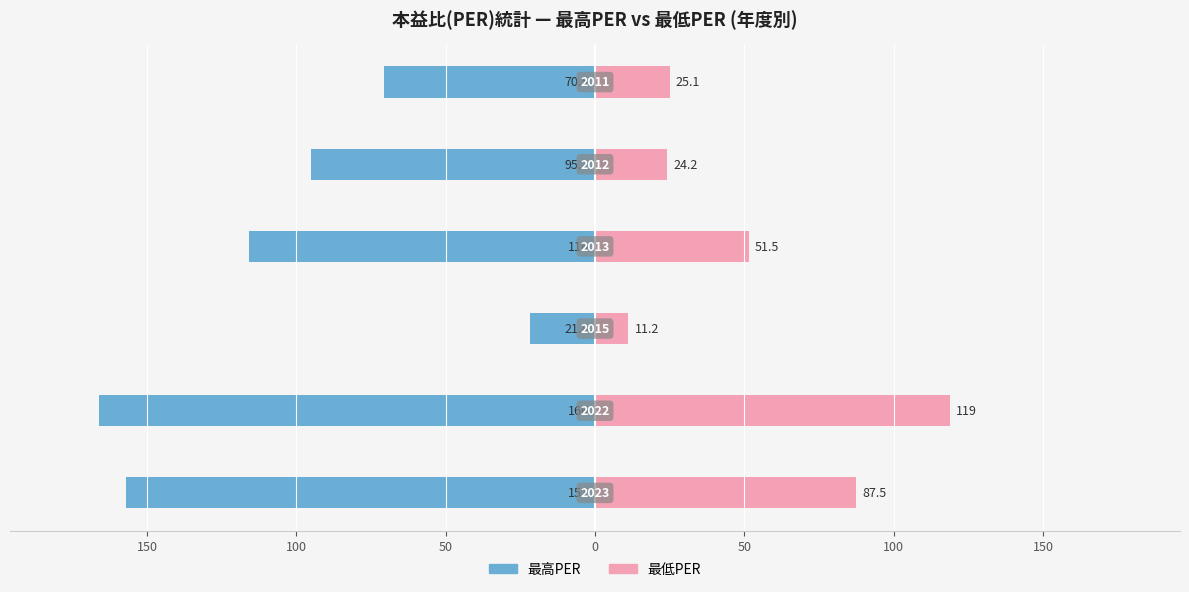

How many bars are there in each group?

2